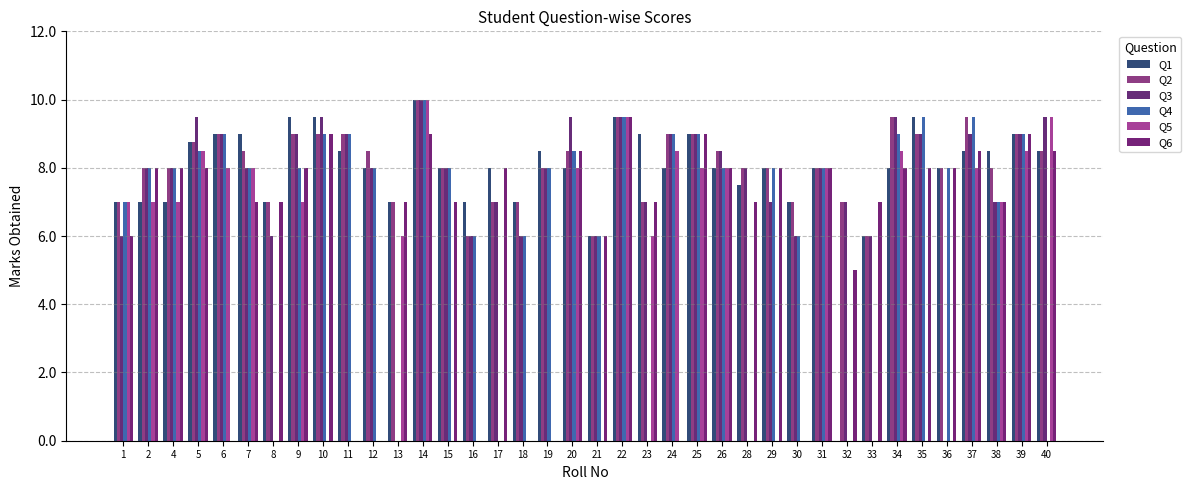

True or false: Q3 has a value of 9.0 at 39.

True